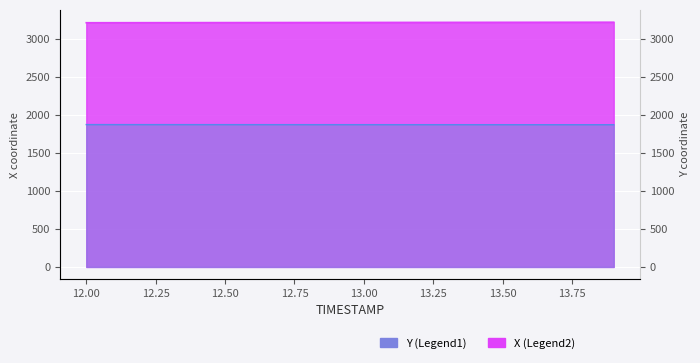

Reading left to right, transcribe all the data shown in this chart.

X: 12.0=3213.9	12.1=3214.3	12.2=3214.6	12.3=3215.0	12.4=3215.3	12.5=3215.7	12.6=3216.1	12.7=3216.4	12.8=3216.8	12.9=3217.2	13.0=3217.5	13.1=3217.9	13.2=3218.3	13.3=3218.7	13.4=3219.0	13.5=3219.4	13.6=3219.7	13.7=3220.0	13.8=3220.4	13.9=3220.7
Y: 12.0=1873.5	12.1=1873.4	12.2=1873.2	12.3=1873.1	12.4=1873.0	12.5=1872.9	12.6=1872.8	12.7=1872.8	12.8=1872.7	12.9=1872.6	13.0=1872.5	13.1=1872.4	13.2=1872.3	13.3=1872.3	13.4=1872.2	13.5=1872.1	13.6=1872.0	13.7=1872.0	13.8=1871.9	13.9=1871.8